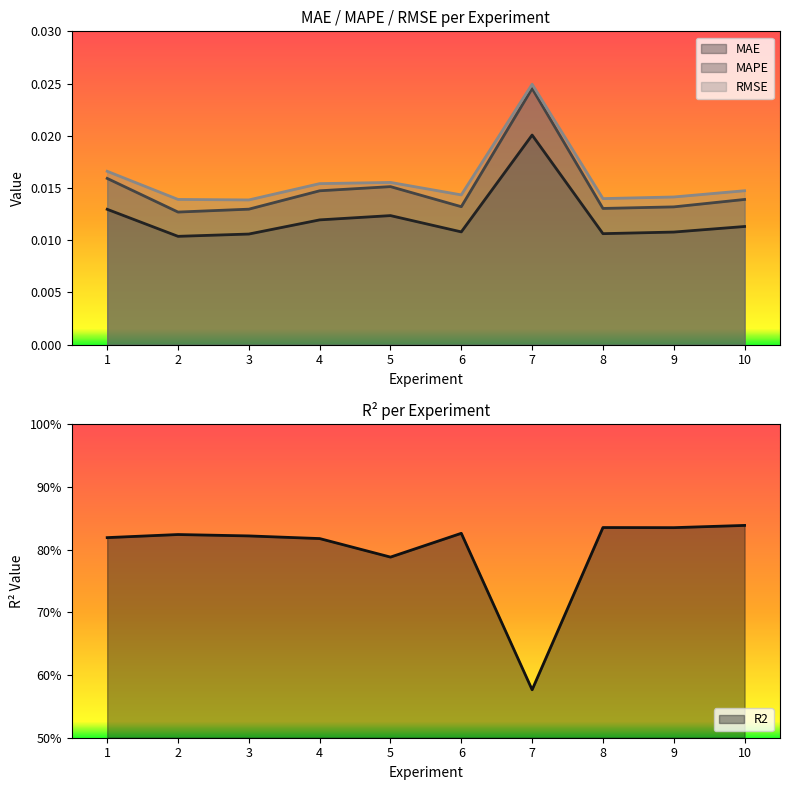

Which series has the widest spread of values?

R2